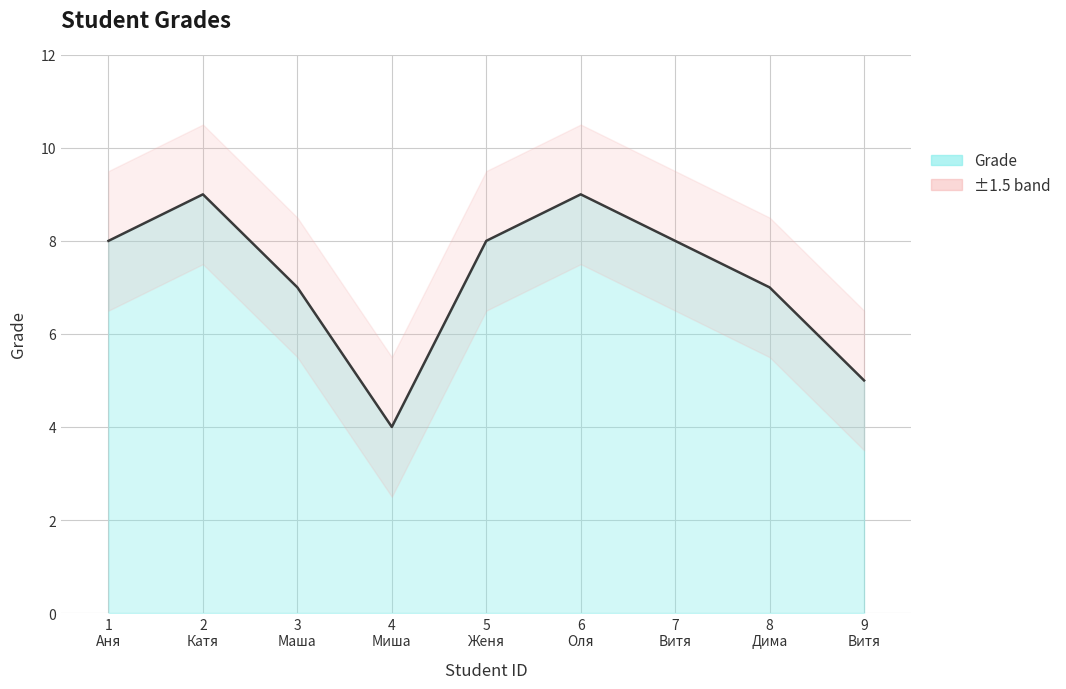

The chart shows a value of 11 at 7
Витя. True or false?

False